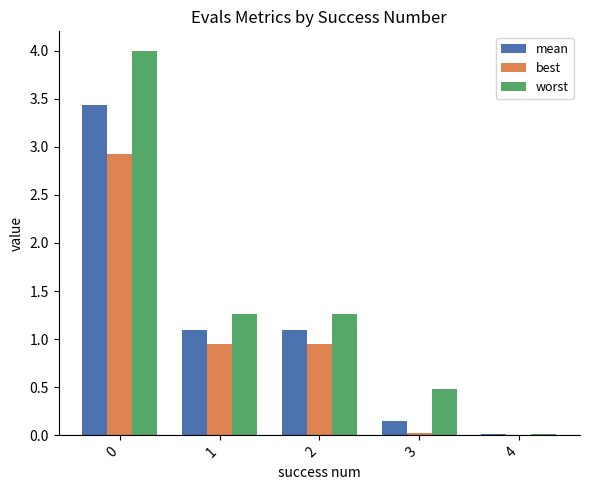

Which series changed the most between 0 and 1?

worst